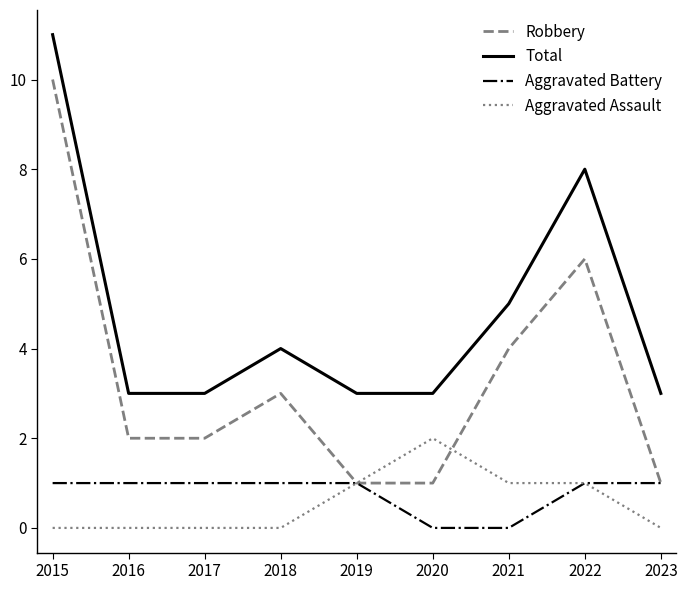

True or false: Aggravated Assault and Total cross at least once.

False